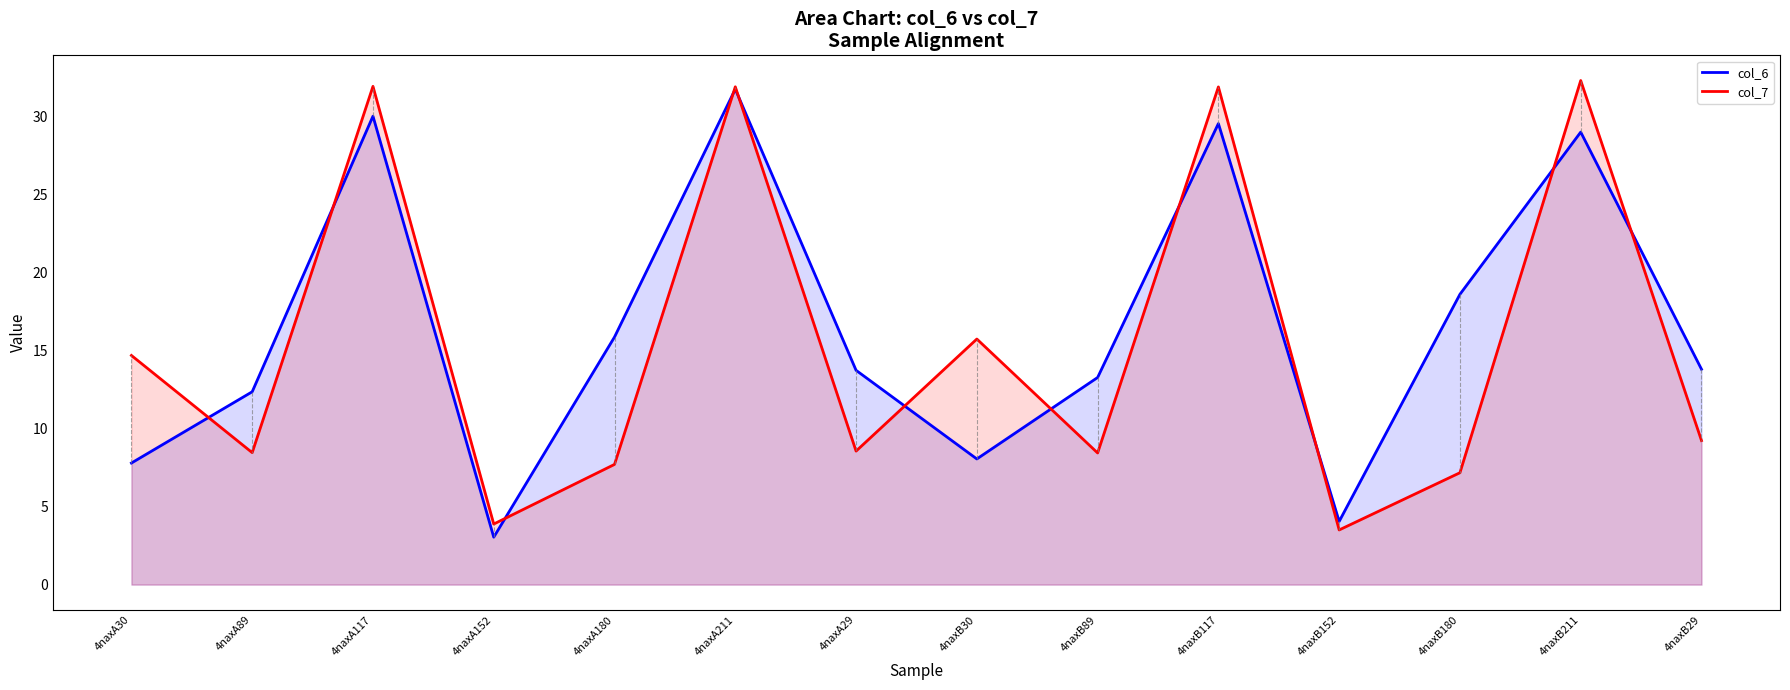

In col_6, how many points are higher than both neighbors (excluding endpoints)?

4